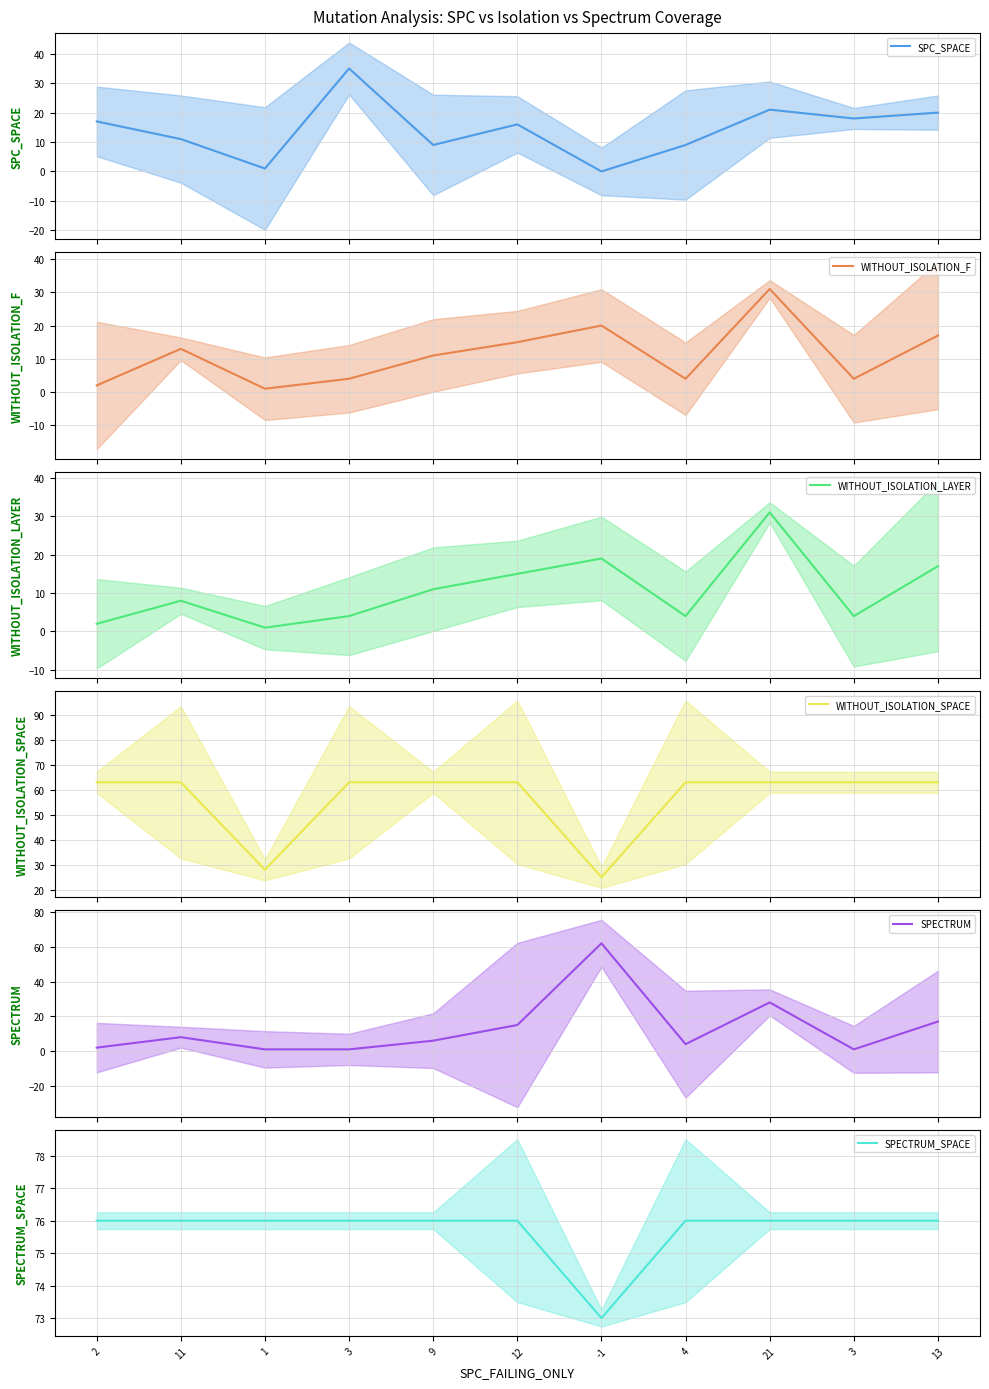

At which category is the sum across all series the highest?

21